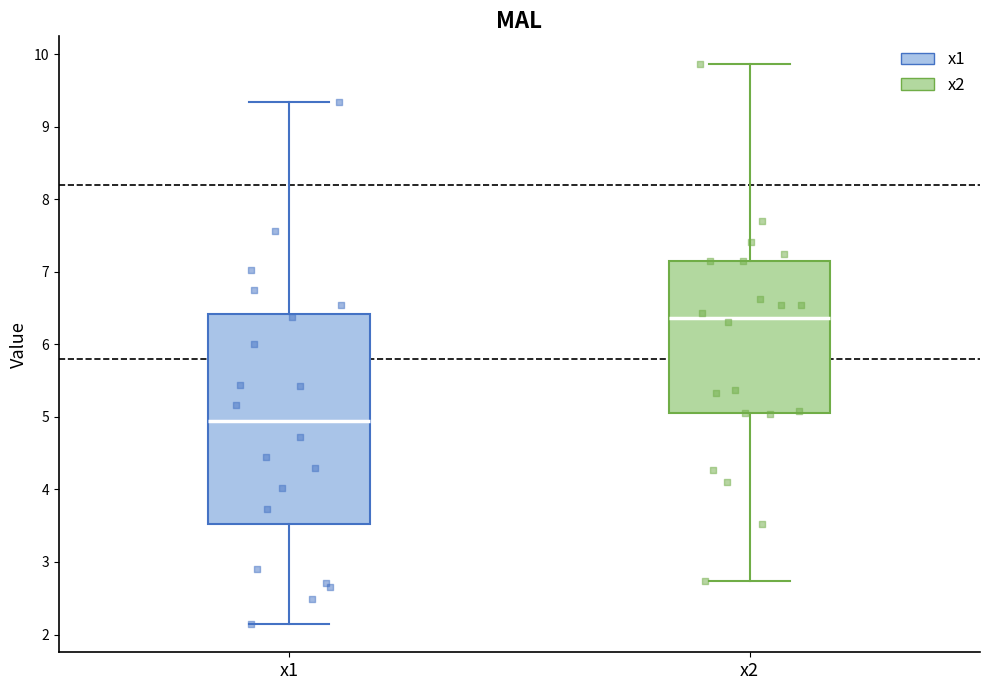

Which box is the tallest, from its lower edge to its upper edge?

x1